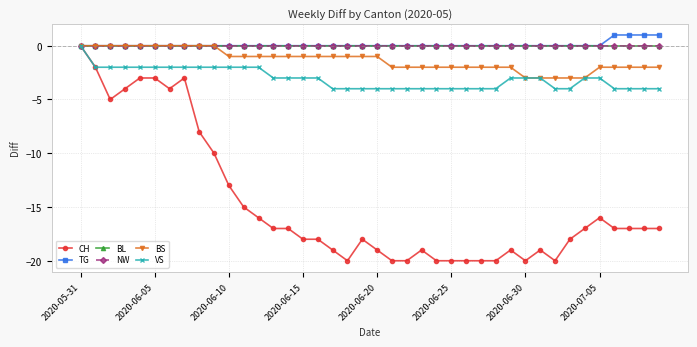

Is this an area chart (filled region under the line)?

No